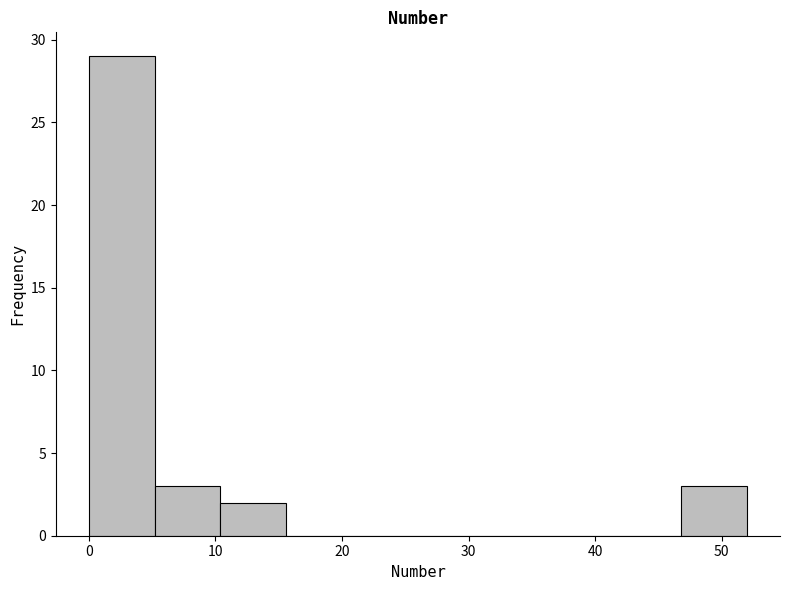

Reading left to right, list every bar in this chart as the range it spans on the x-axis followed by its height. Neither the bar edges nor the heights are printed on the chart, so give them approximately, as read against the axes.

0.0 to 5.2: 29
5.2 to 10.4: 3
10.4 to 15.6: 2
15.6 to 20.8: 0
20.8 to 26.0: 0
26.0 to 31.2: 0
31.2 to 36.4: 0
36.4 to 41.6: 0
41.6 to 46.8: 0
46.8 to 52.0: 3